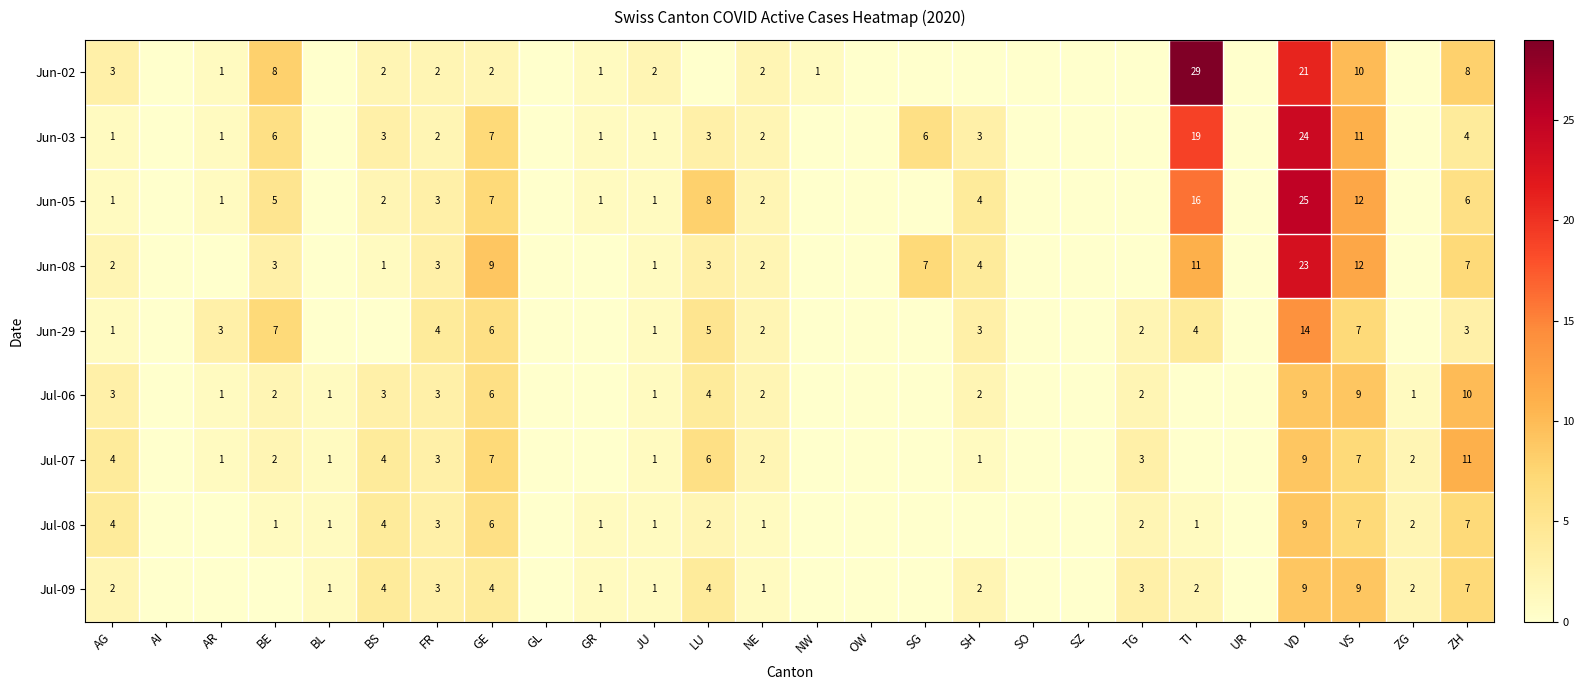

The value of Jun-08 at SG is 10. True or false?

False